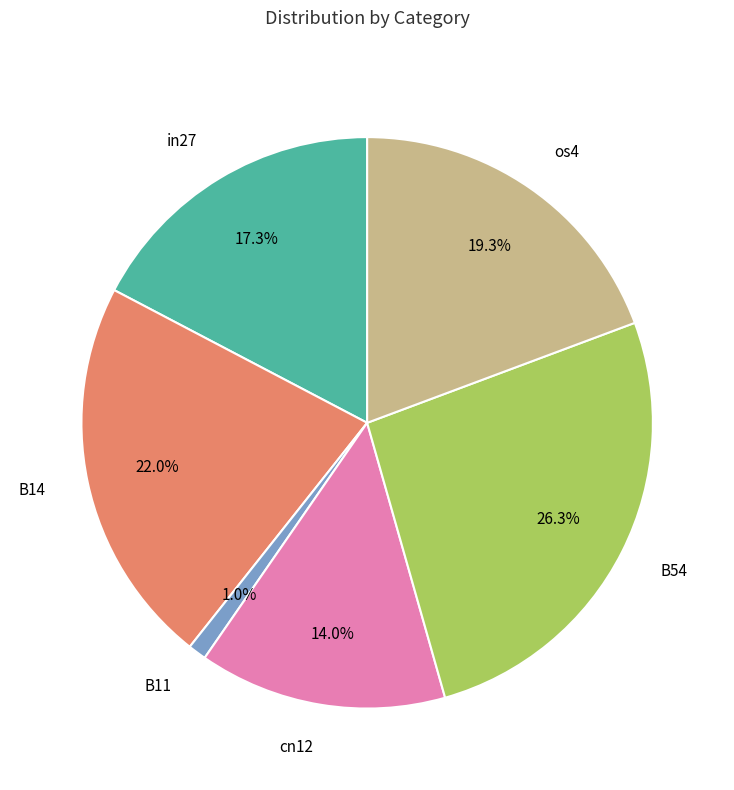

Which has a higher value, cn12 or in27?

in27